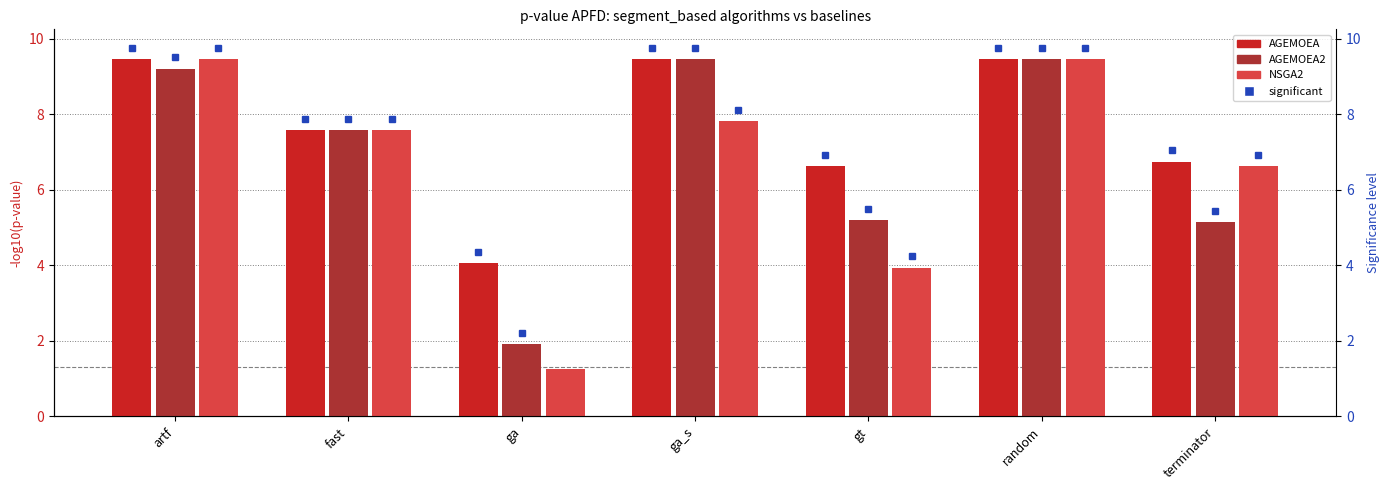

What position from the left is fast?

2